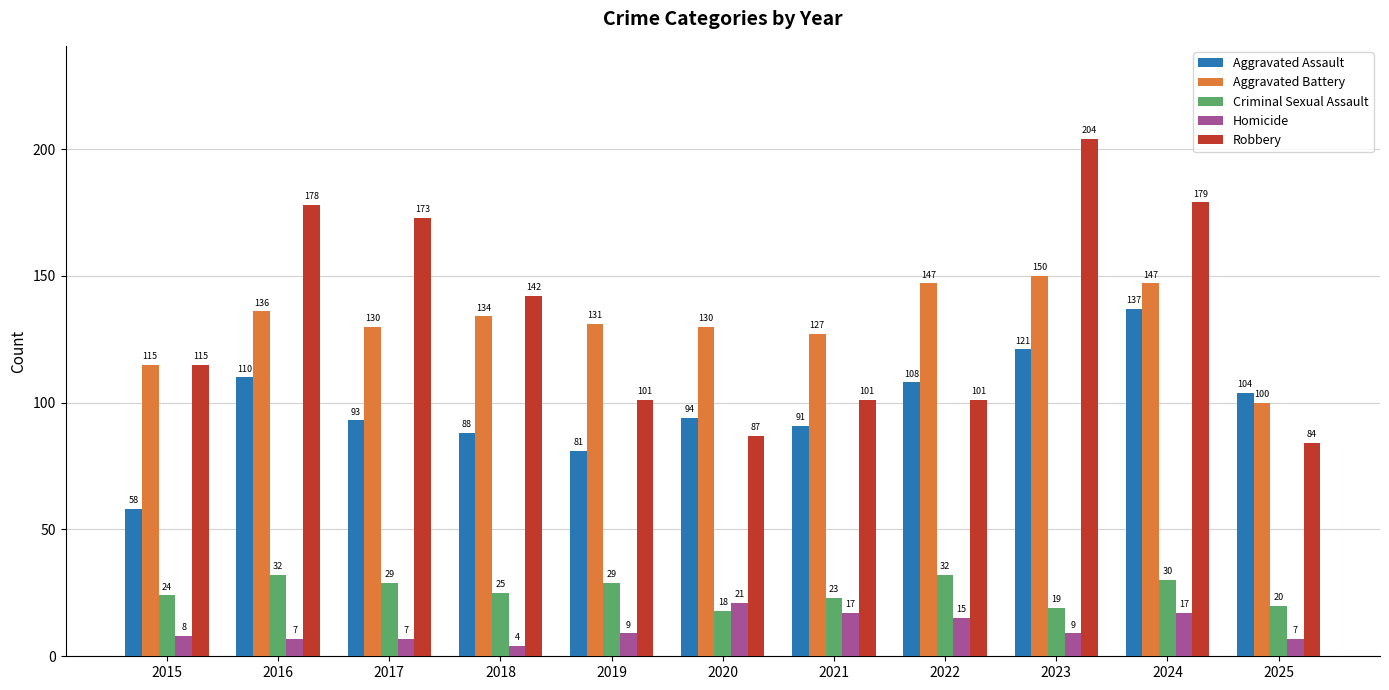

What is the value of the Aggravated Battery bar at the 3rd from the left?

130